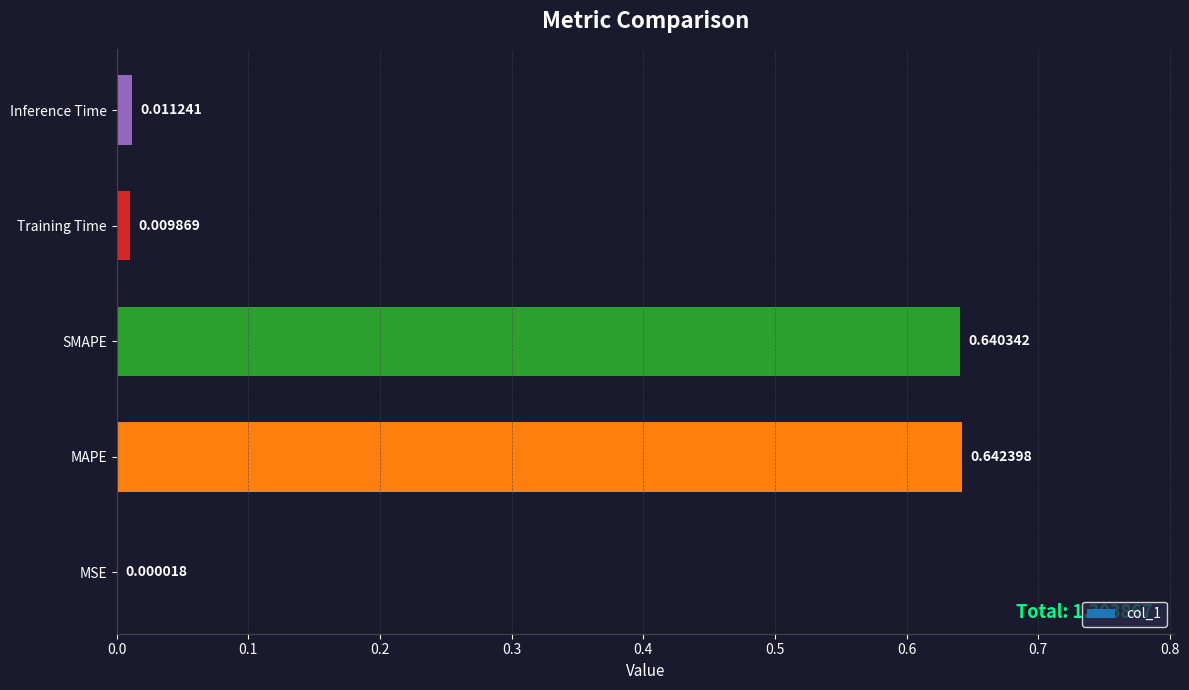

At which category does the chart reach its peak across all series?

MAPE